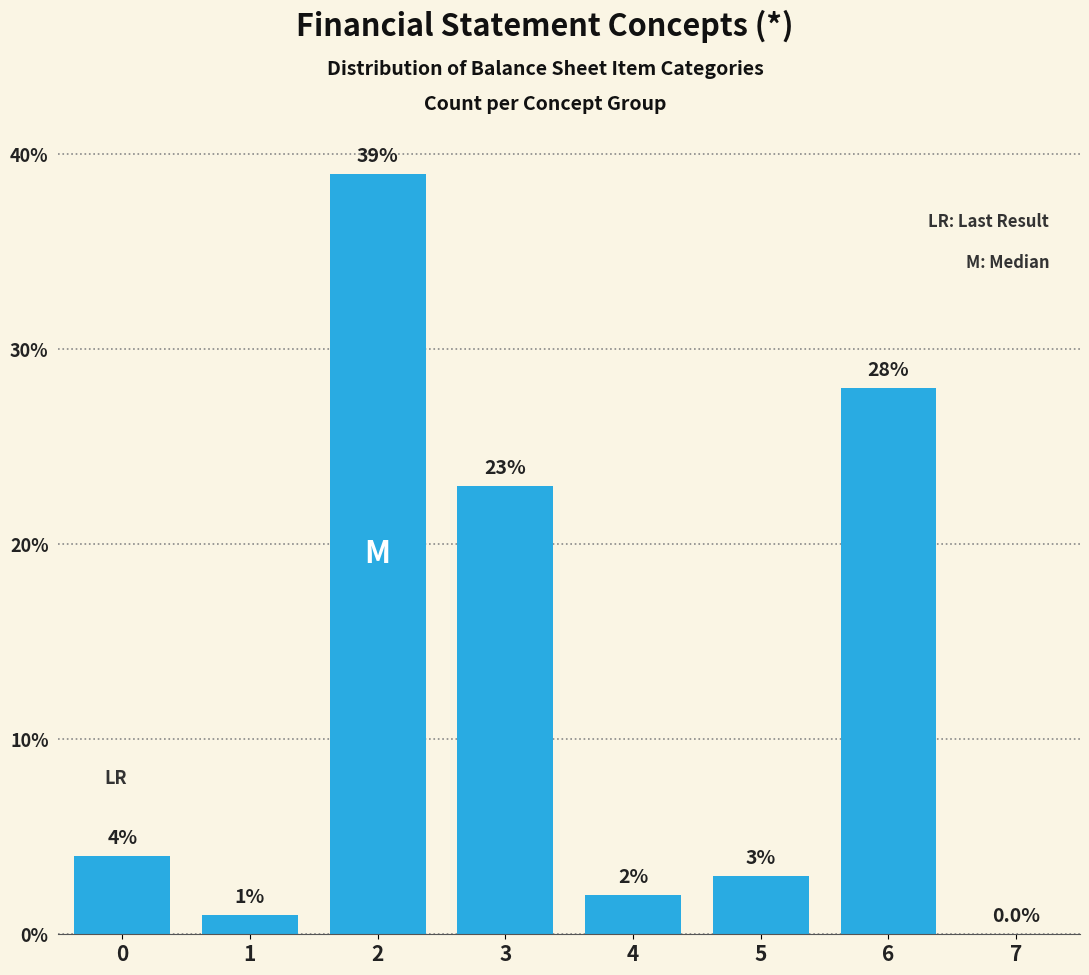

Reading left to right, list all the values displayed in this chart.

0=4	1=1	2=39	3=23	4=2	5=3	6=28	7=0